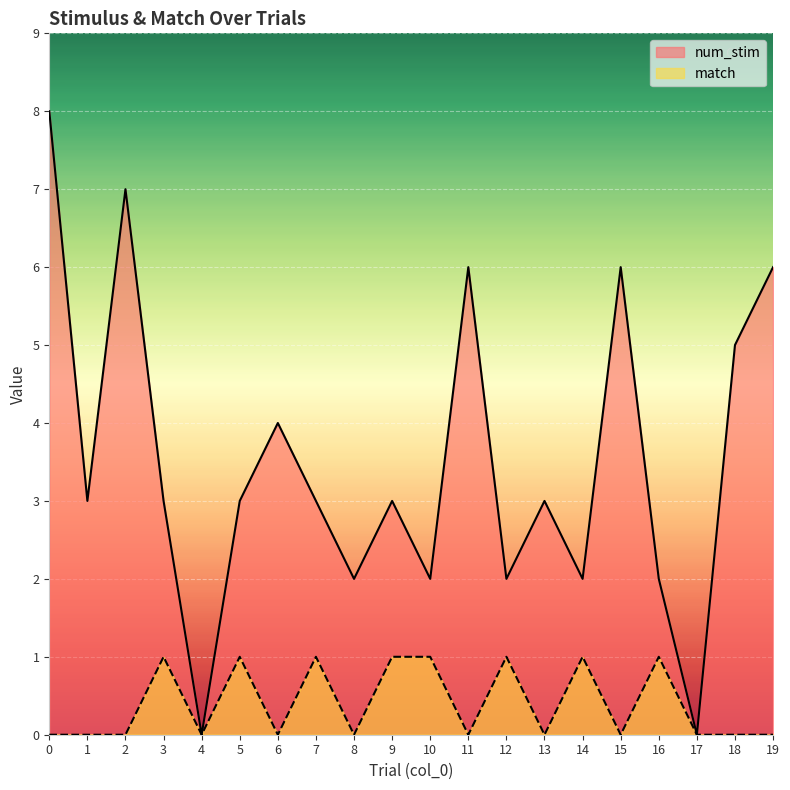

True or false: num_stim has more than 0 points higher than both neighbors.

True